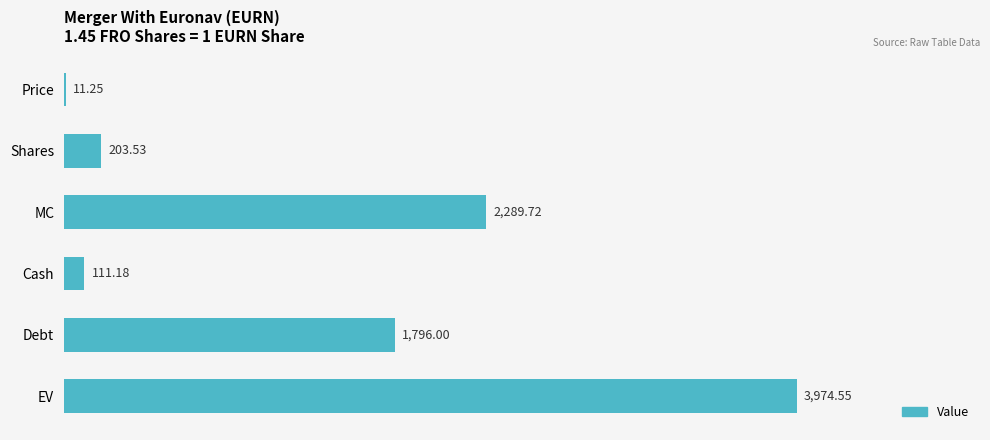

Between Shares and Debt, which is larger?

Debt